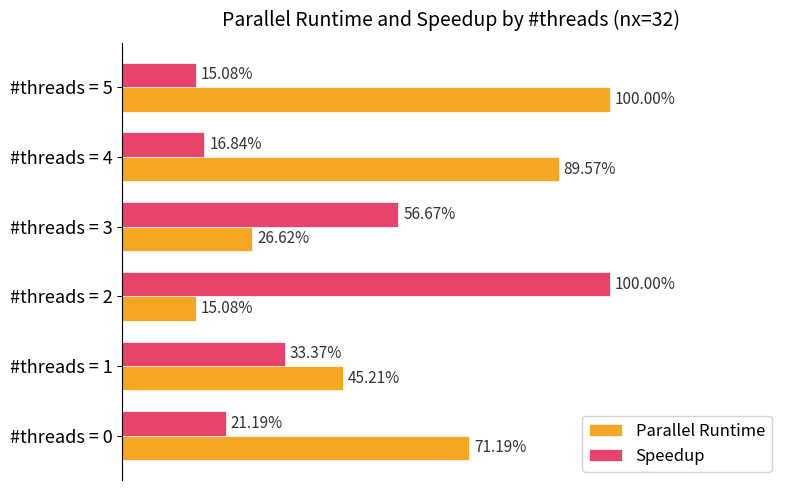

What are all the series names shown in the legend?

Parallel Runtime, Speedup